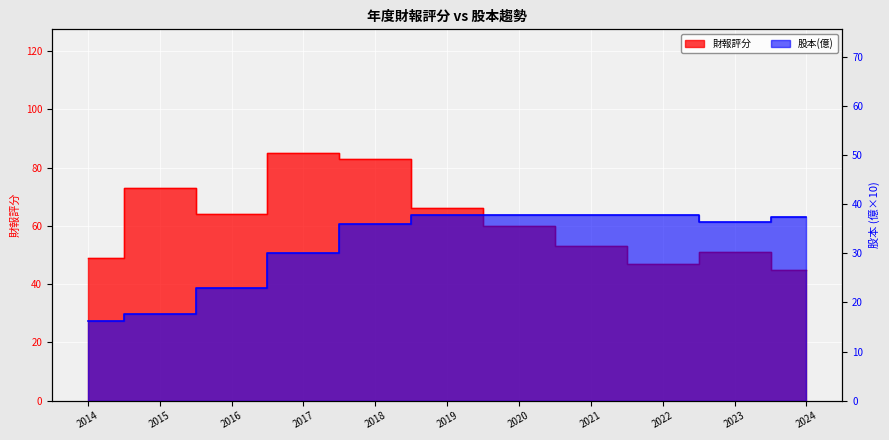

Which has a higher value, 2017 or 2021?

2017